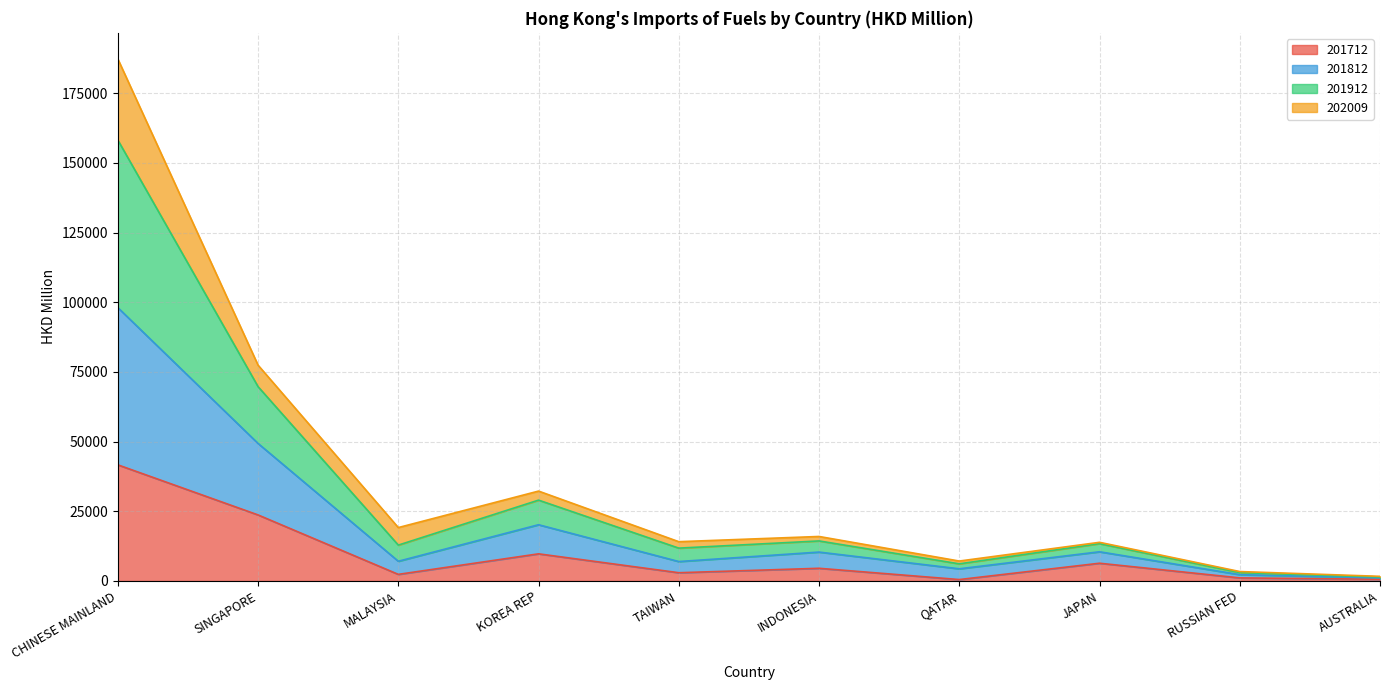

At which category is the sum across all series the highest?

CHINESE MAINLAND